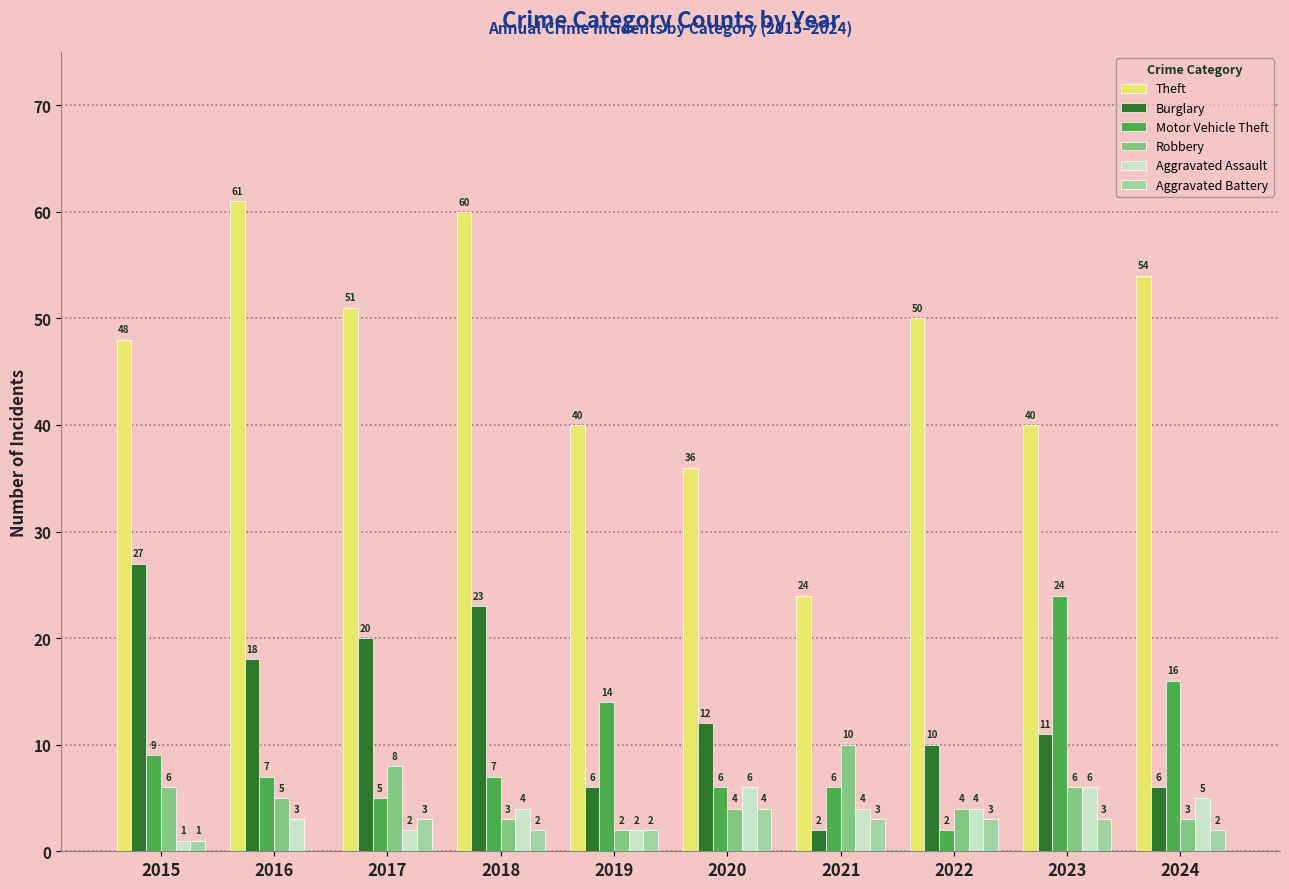

Reading left to right, what are all the values shown in this chart?

Theft: 2015=48	2016=61	2017=51	2018=60	2019=40	2020=36	2021=24	2022=50	2023=40	2024=54
Burglary: 2015=27	2016=18	2017=20	2018=23	2019=6	2020=12	2021=2	2022=10	2023=11	2024=6
Motor Vehicle Theft: 2015=9	2016=7	2017=5	2018=7	2019=14	2020=6	2021=6	2022=2	2023=24	2024=16
Robbery: 2015=6	2016=5	2017=8	2018=3	2019=2	2020=4	2021=10	2022=4	2023=6	2024=3
Aggravated Assault: 2015=1	2016=3	2017=2	2018=4	2019=2	2020=6	2021=4	2022=4	2023=6	2024=5
Aggravated Battery: 2015=1	2016=0	2017=3	2018=2	2019=2	2020=4	2021=3	2022=3	2023=3	2024=2